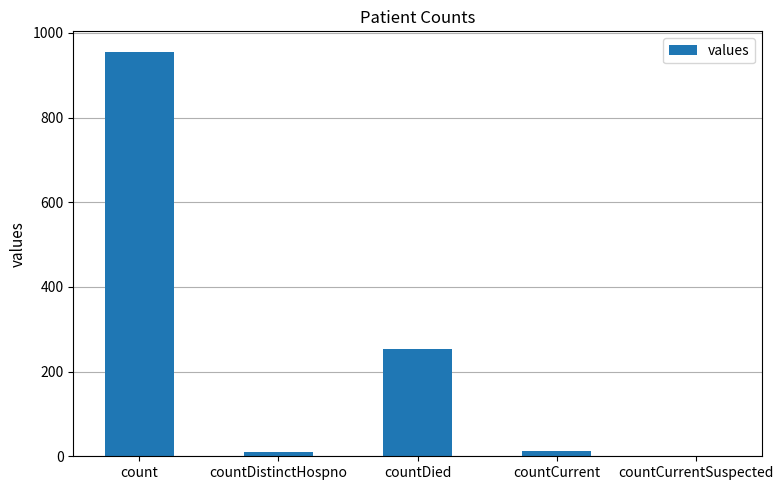

The chart shows a value of 13 at countCurrent. True or false?

True